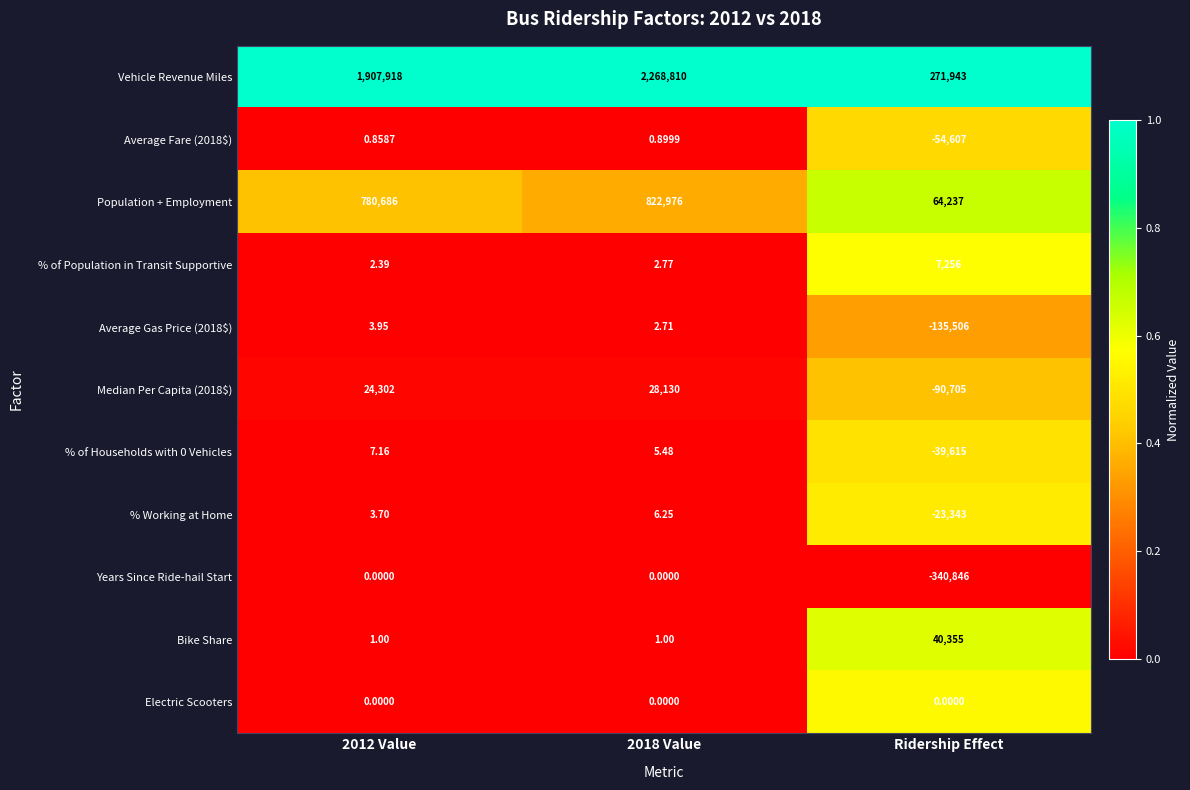

Is the value of Vehicle Revenue Miles at Ridership Effect greater than the value of Average Gas Price (2018$) at 2018 Value?

Yes